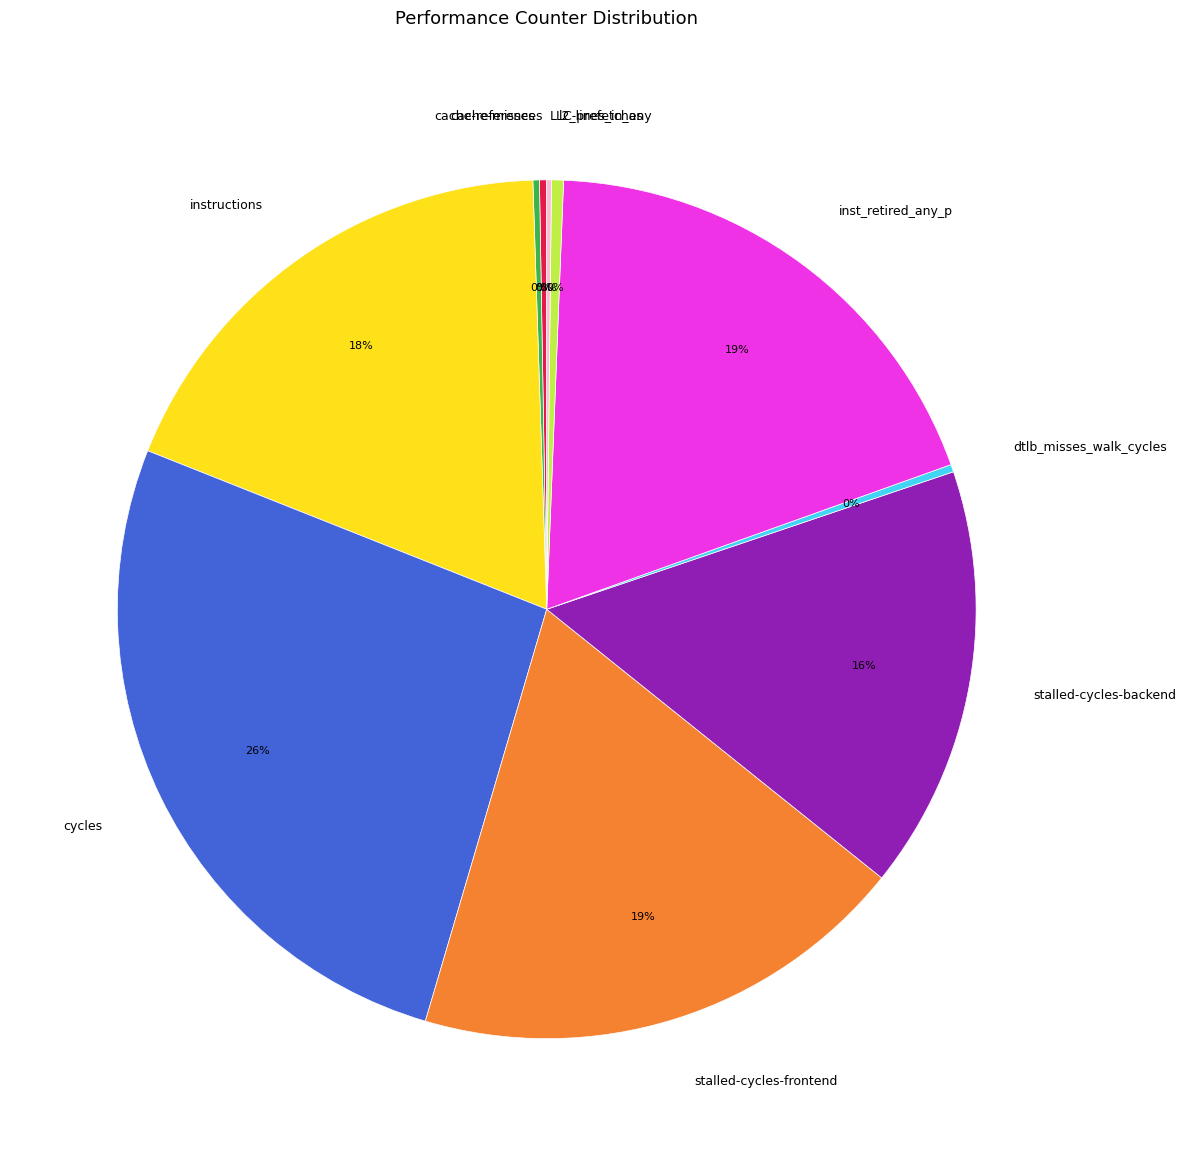

Which slice is the largest?

cycles